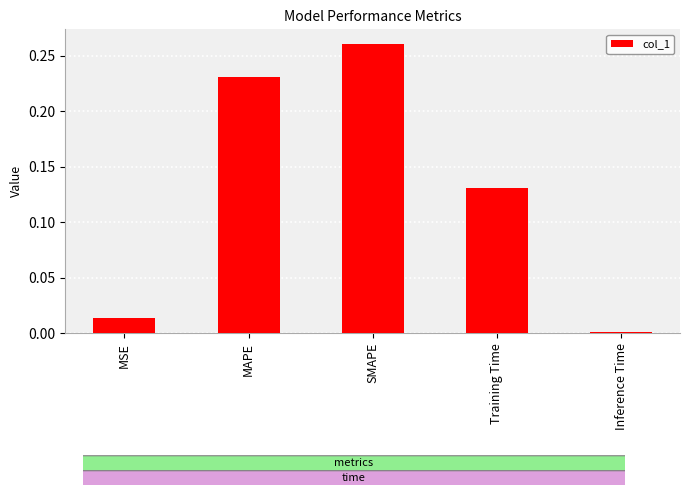

Where is the data nearest to the value 0?

Inference Time